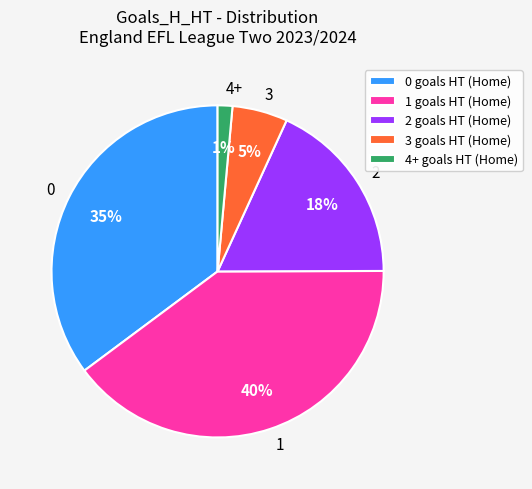

Is the sum of 0 and 1 greater than half?

Yes